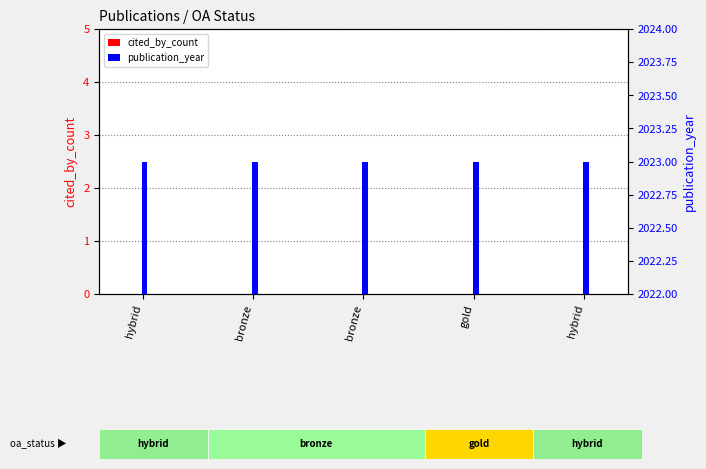

Reading right to left, list all the values displayed in this chart.

cited_by_count: hybrid=0	gold=0	bronze=0	bronze=0	hybrid=0
publication_year: hybrid=2023	gold=2023	bronze=2023	bronze=2023	hybrid=2023